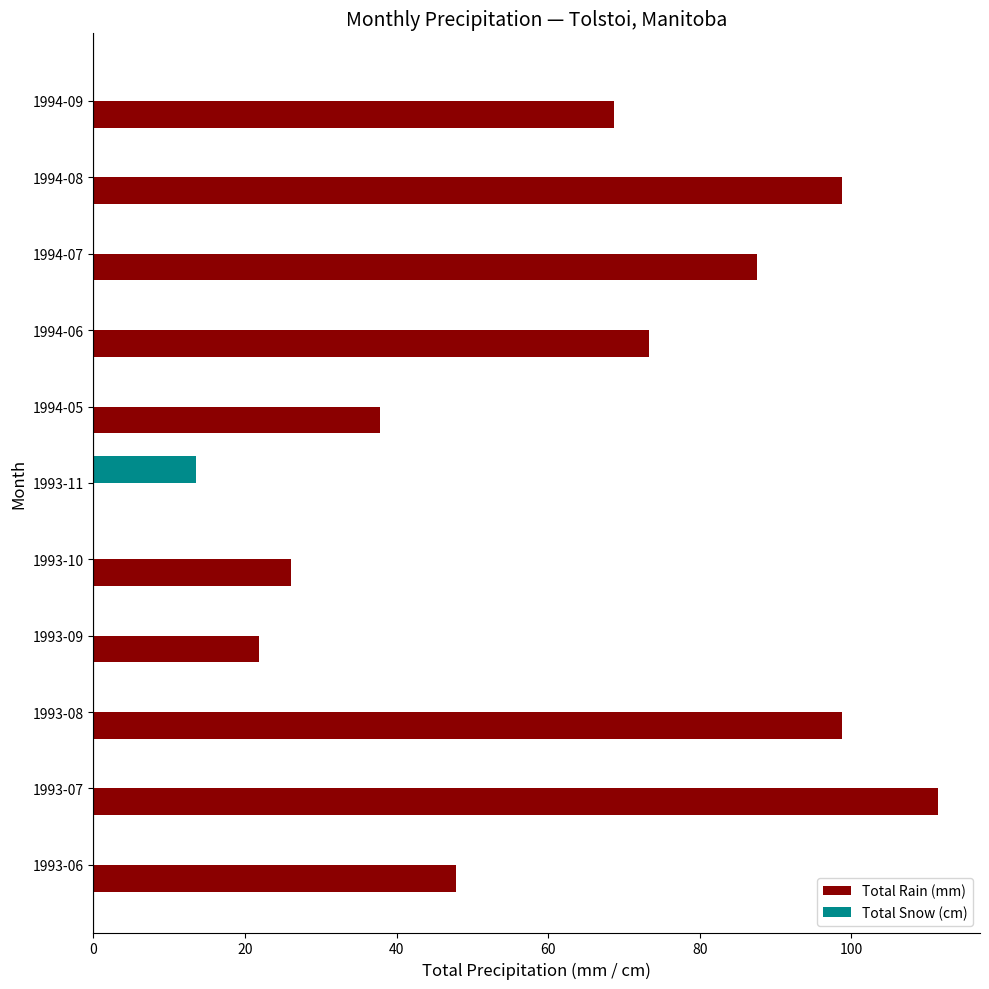

Which label corresponds to the largest value in the chart?

1993-07